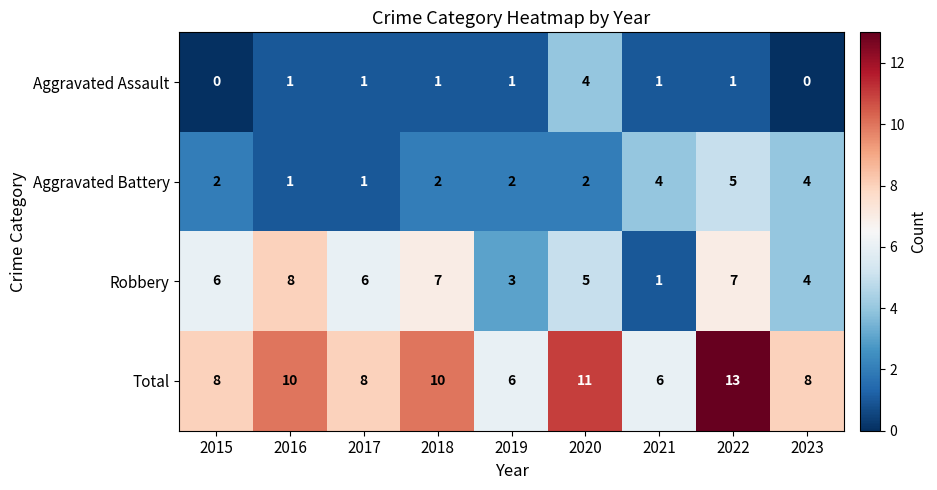

Which series has the largest total across all categories?

Total